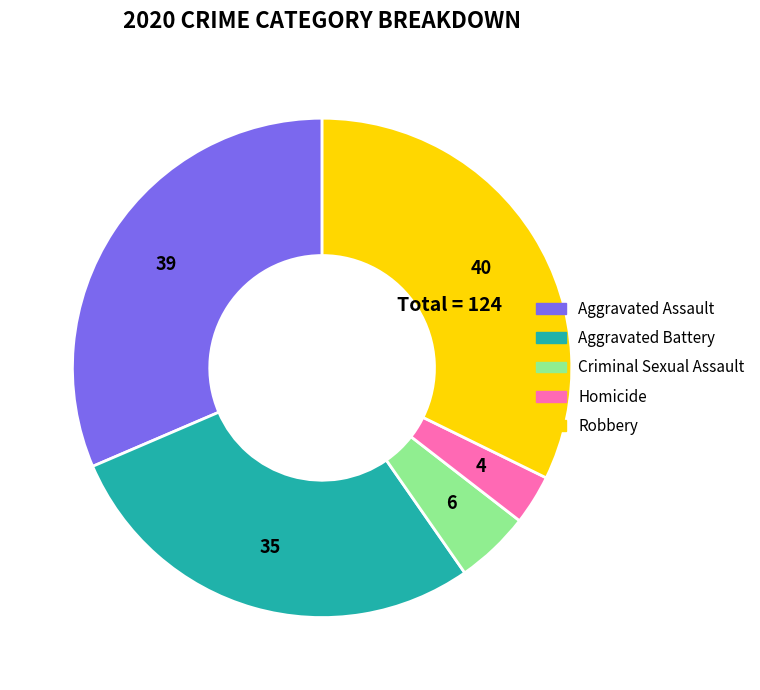

Which slice is the largest?

Robbery